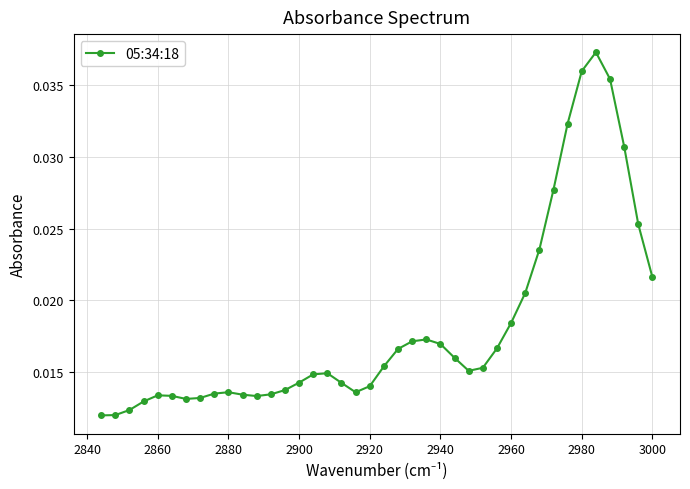

How many values are between 0 and 1?

40